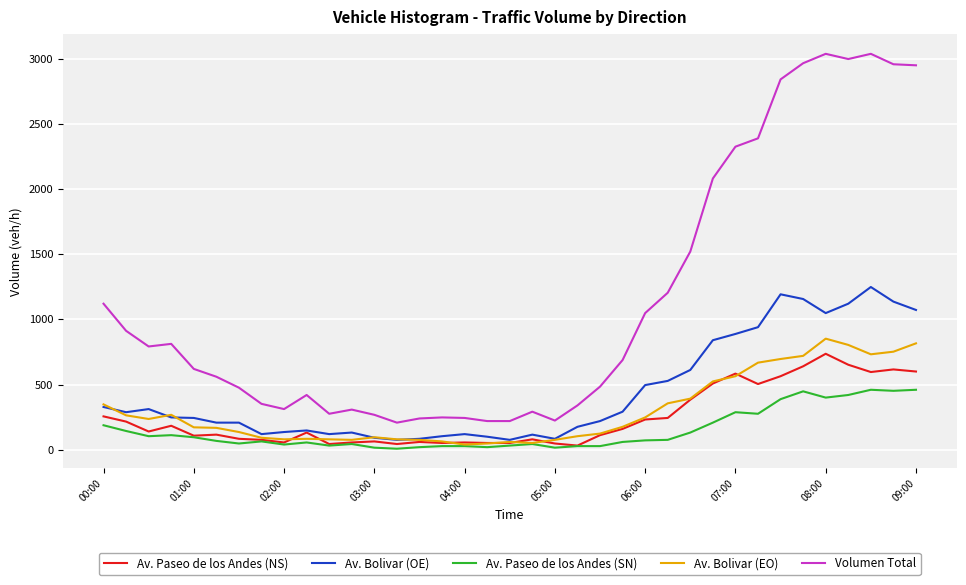

Which series has the largest total across all categories?

Volumen Total